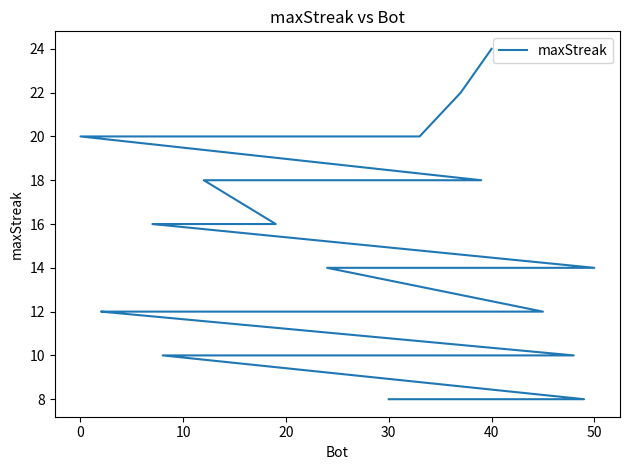

What is the greatest value displayed?

24